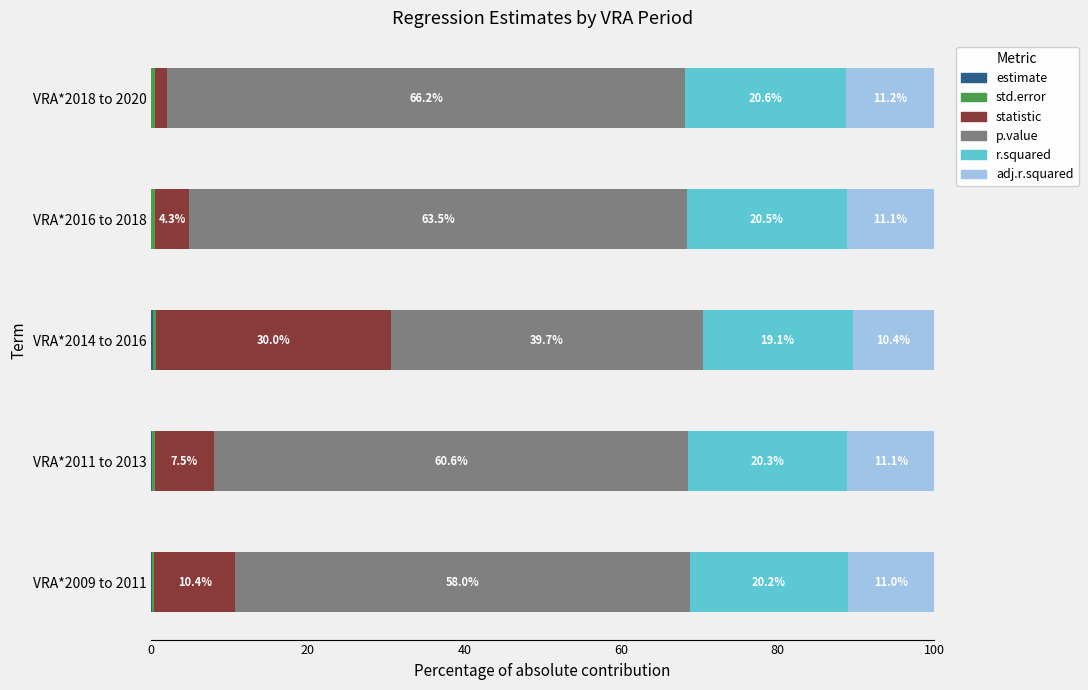

Count the number of categories in the chart.

5